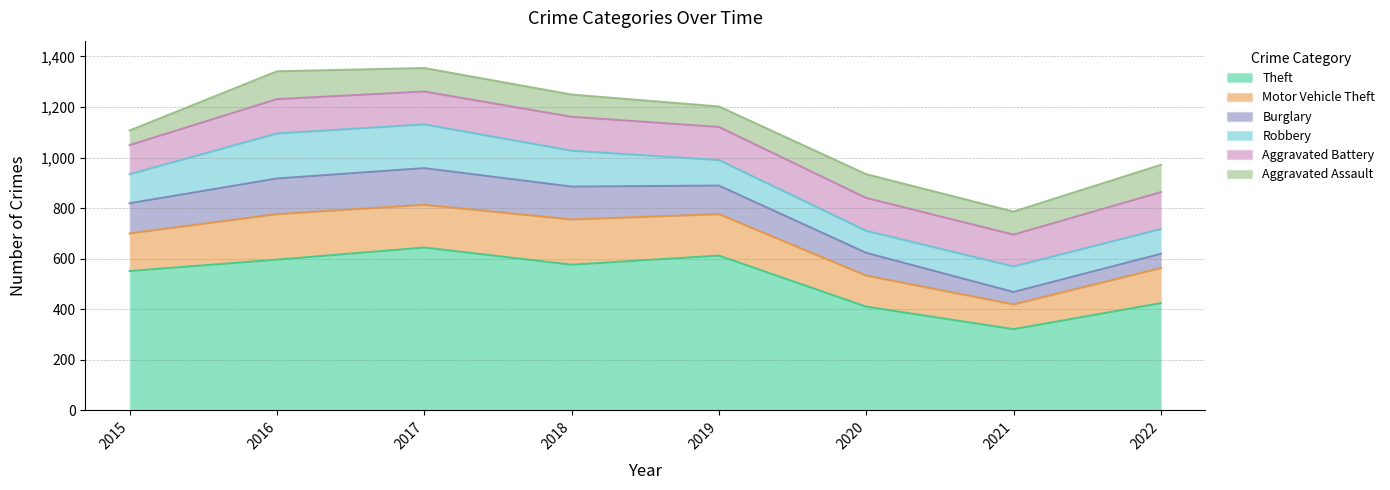

What is the difference between the highest and lowest values at 2019?

531